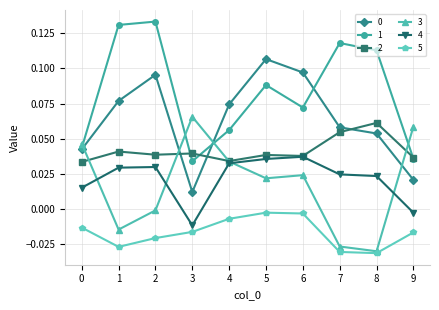

Which series has the largest range (max minus min)?

1